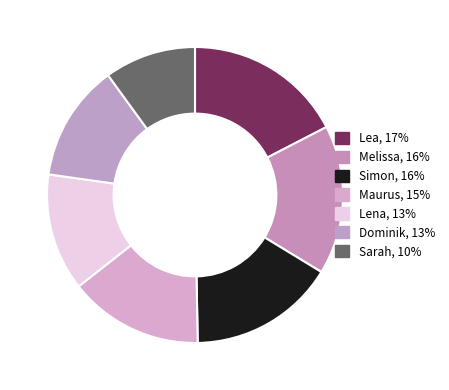

Does Lea represent more than half of the total?

No